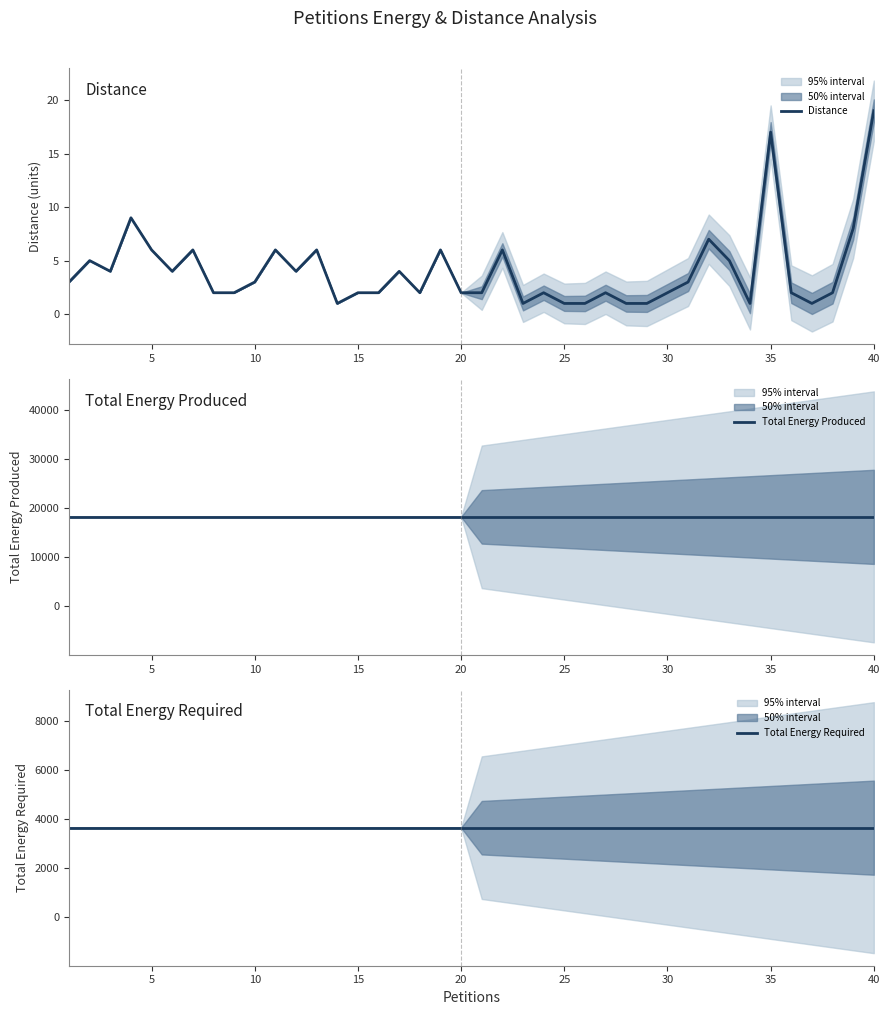

What are all the series names shown in the legend?

Distance, Total Energy Produced, Total Energy Required